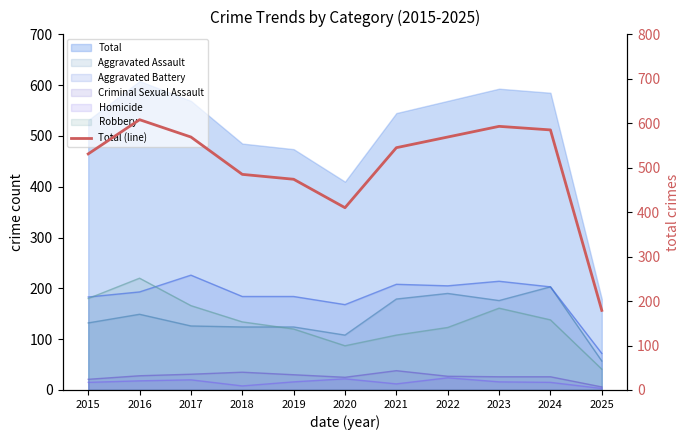

What is the sum of all values?

5548